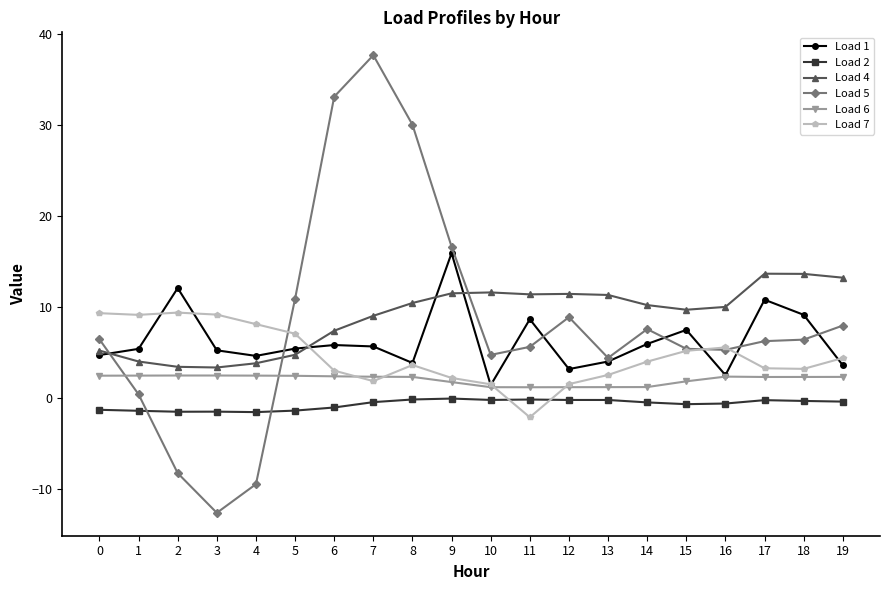

Is the value of Load 1 at 9 greater than the value of Load 6 at 5?

Yes